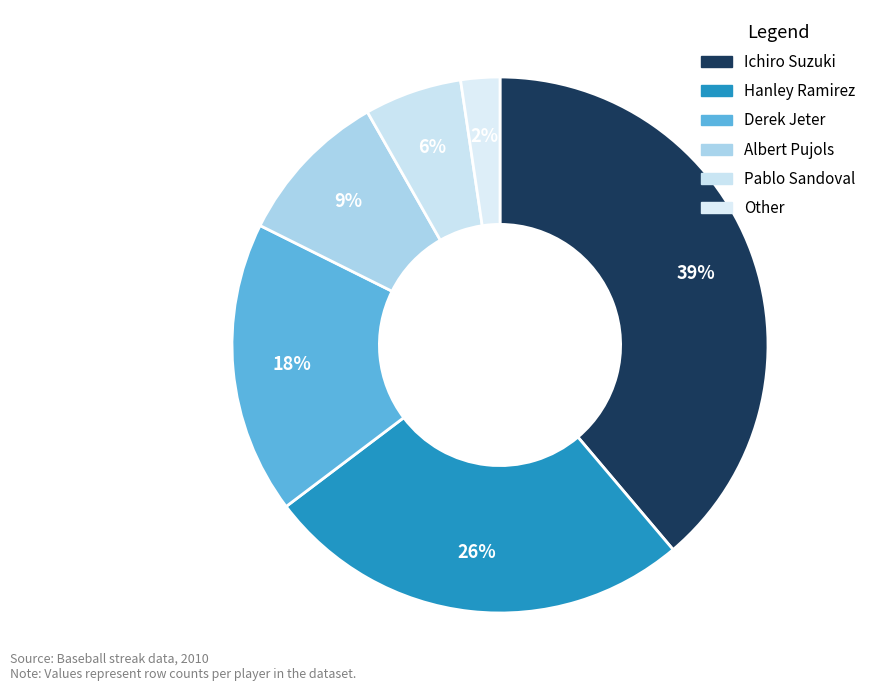

To the nearest percent, what portion does Albert Pujols represent?

9%